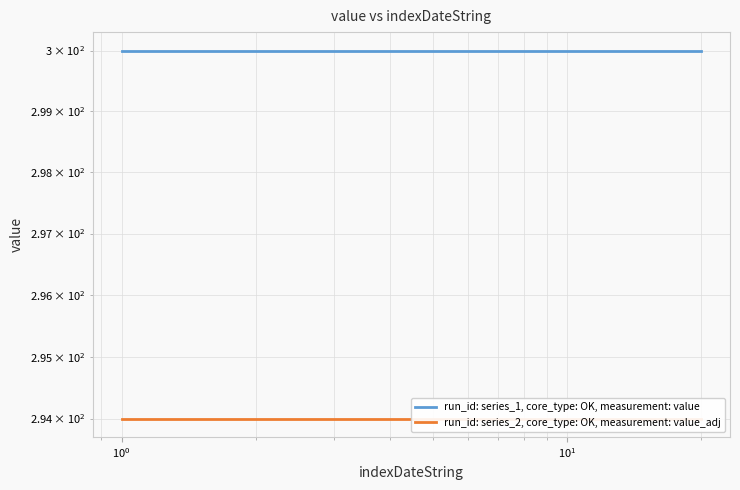

True or false: run_id: series_2, core_type: OK, measurement: value_adj and run_id: series_1, core_type: OK, measurement: value intersect in this chart.

False